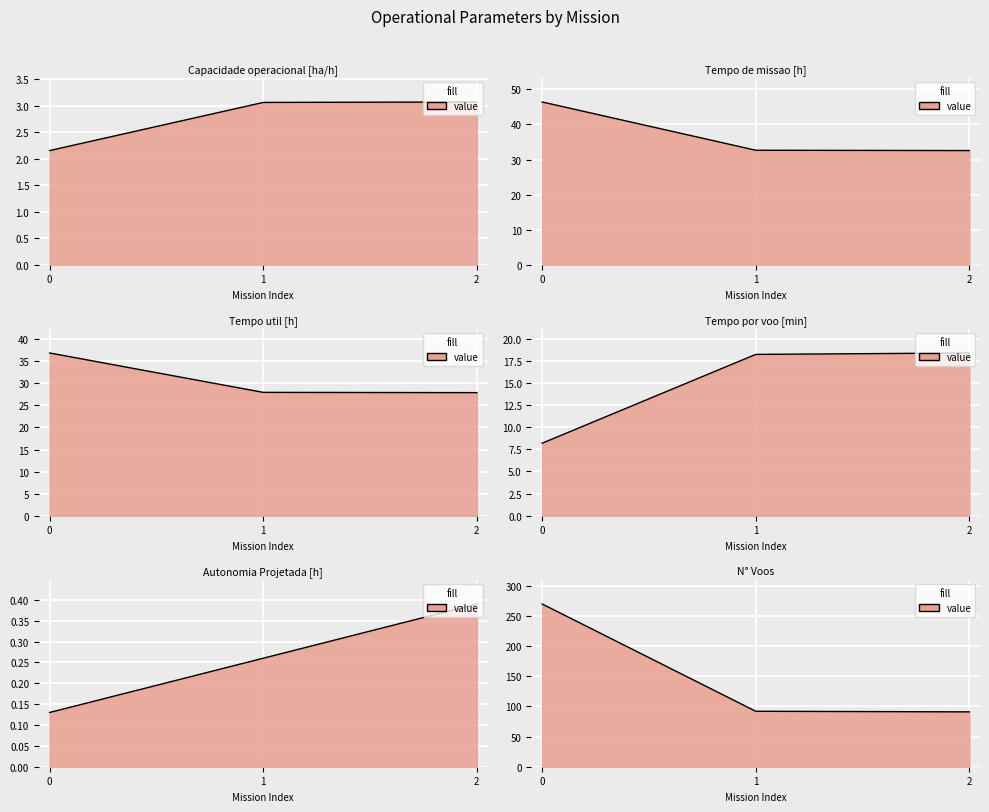

Reading right to left, list all the values displayed in this chart.

Capacidade operacional [ha/h]: 2=3.1	1=3.1	0=2.2
Tempo de missao [h]: 2=32.6	1=32.6	0=46.4
Tempo util [h]: 2=27.9	1=28.0	0=36.9
Tempo por voo [min]: 2=18.4	1=18.2	0=8.2
Autonomia Projetada [h]: 2=0.4	1=0.3	0=0.1
N° Voos: 2=91.0	1=92.0	0=270.0